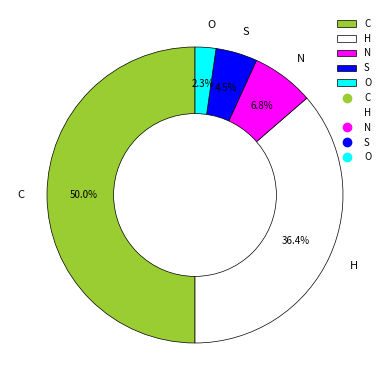

Which category has the biggest portion of the pie?

C